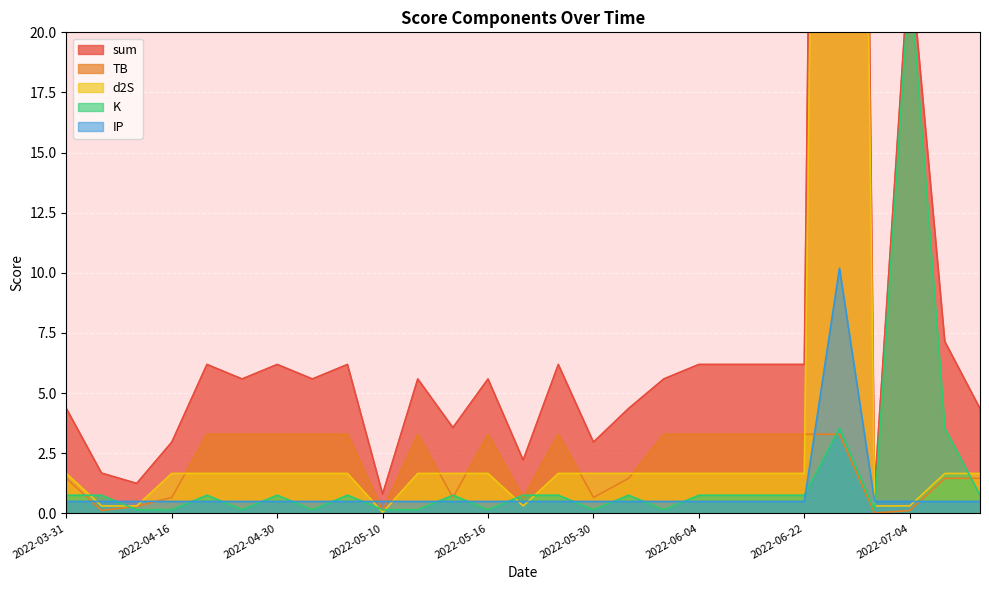

Rank the series by their maximum value, from highest to lowest.

sum, d2S, K, IP, TB